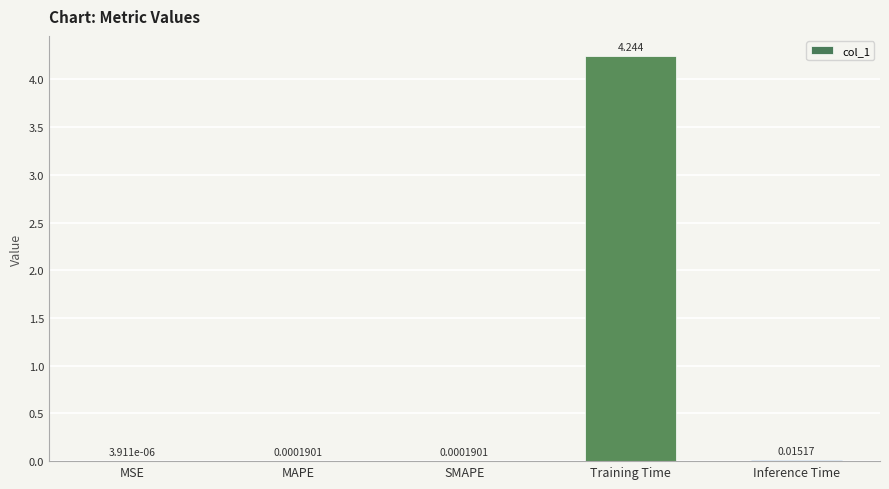

Between Training Time and MAPE, which is larger?

Training Time